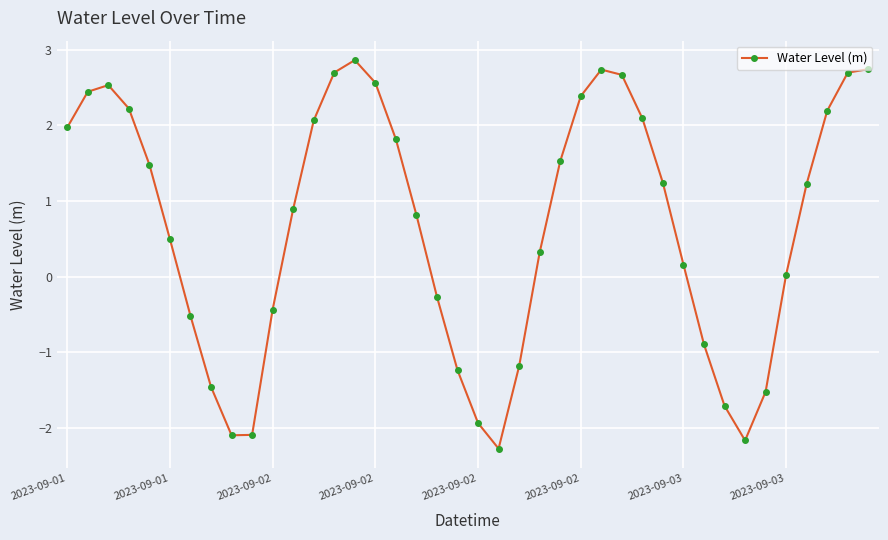

What is the greatest value displayed?

2.9